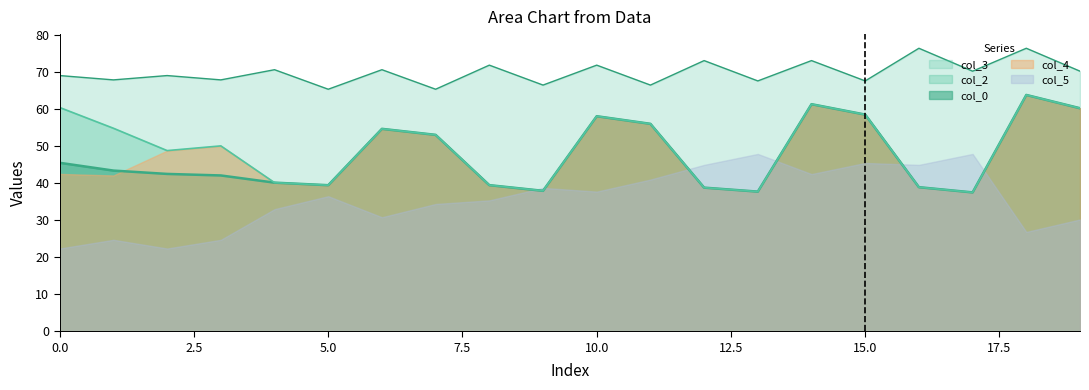

Is the value of col_3 at 2 greater than the value of col_0 at 7?

Yes